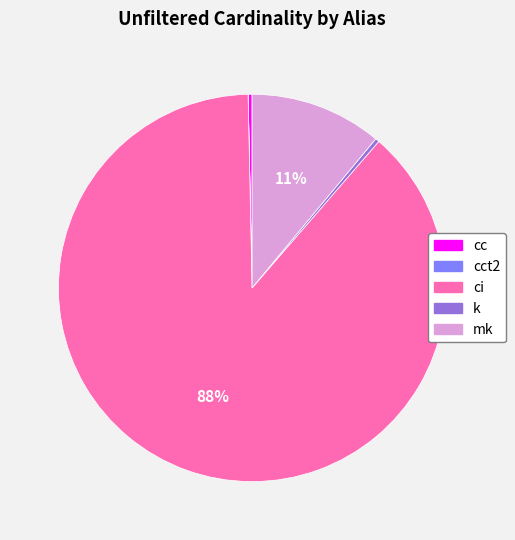

Does any single category account for the majority?

Yes